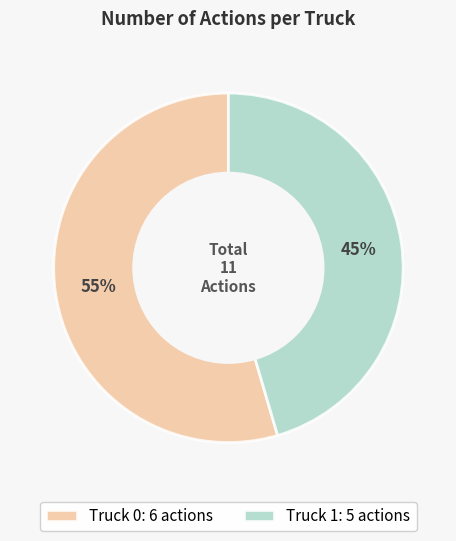

The Truck 0 slice represents 60% of the pie. True or false?

False